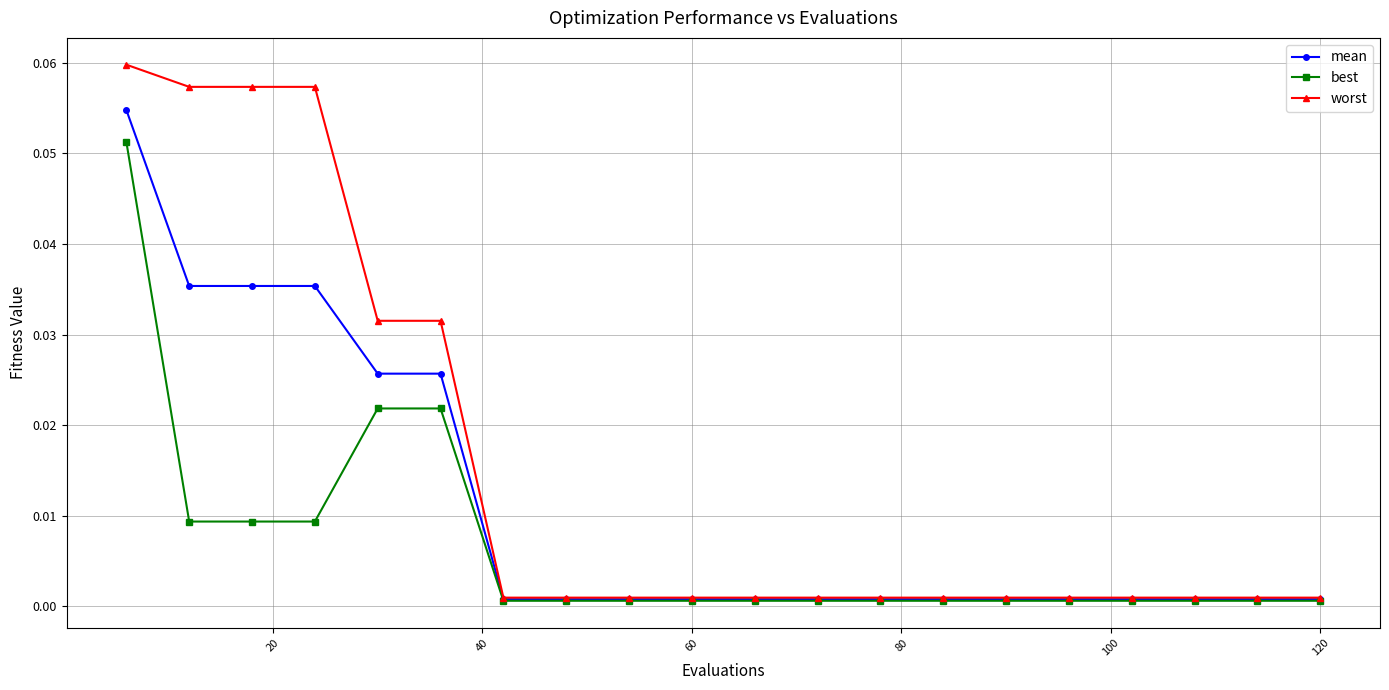

Which series has the largest total across all categories?

worst